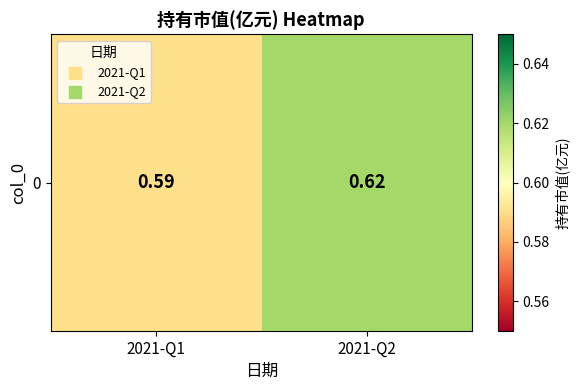

Reading left to right, what are all the values shown in this chart?

2021-Q1=0.6	2021-Q2=0.6